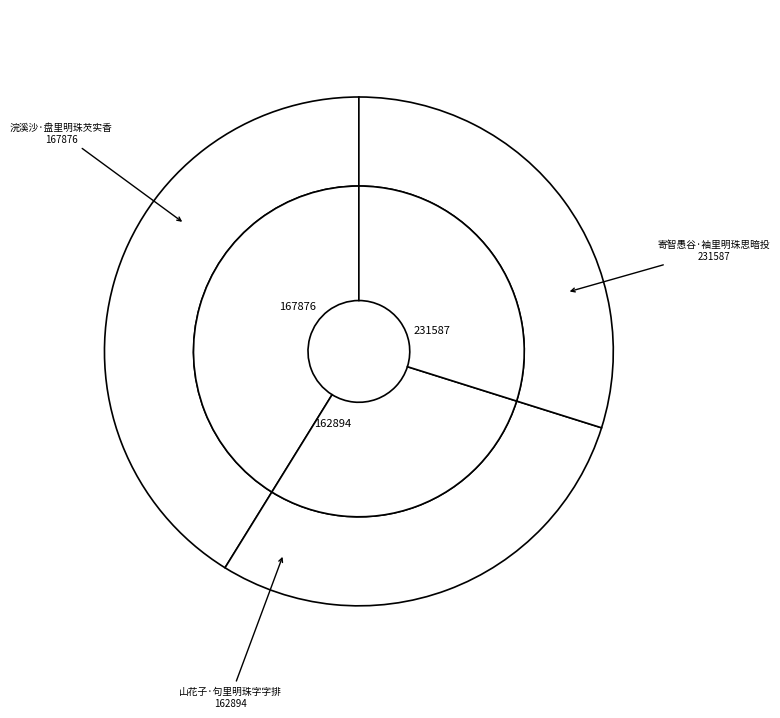

What is the ratio of the value at 寄智愚谷·袖里明珠思暗投 to the value at 浣溪沙·盘里明珠芡实香?

1.4